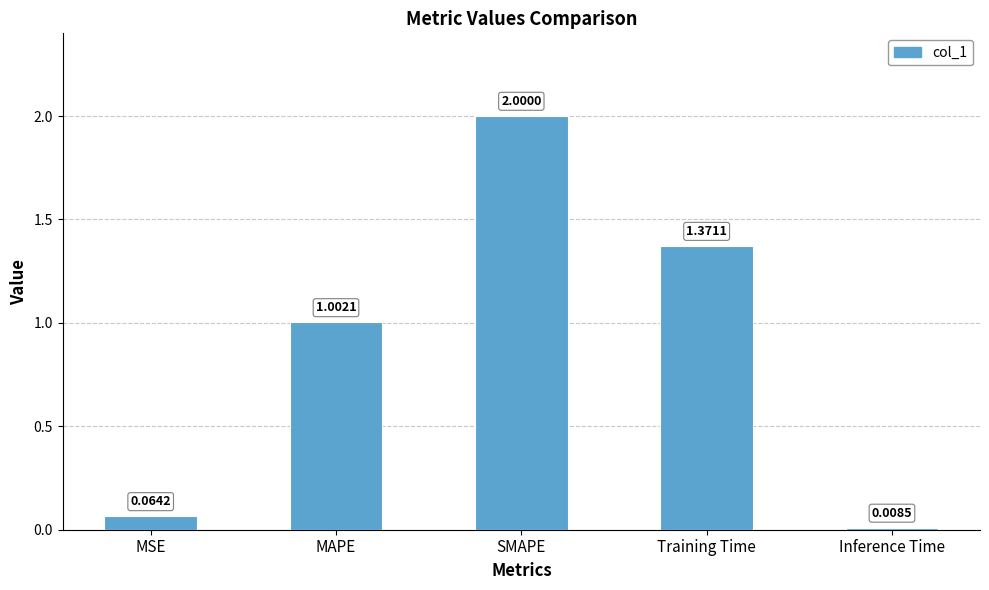

At which label is the value closest to 1?

MAPE